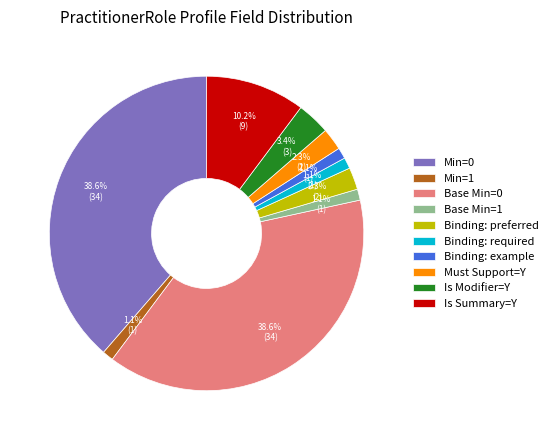

Do Base Min=1 and Binding: required together represent more than half of the pie?

No